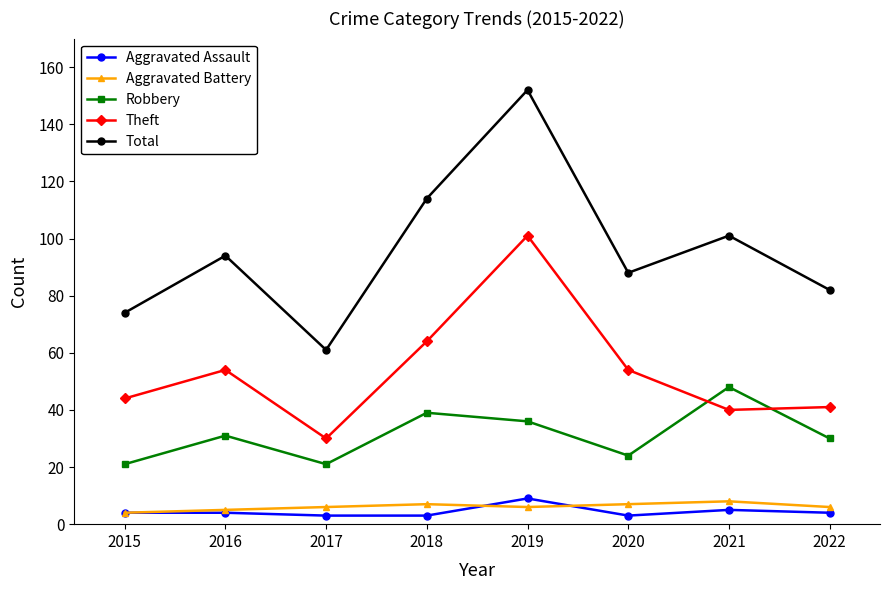

At which category is the sum across all series the highest?

2019